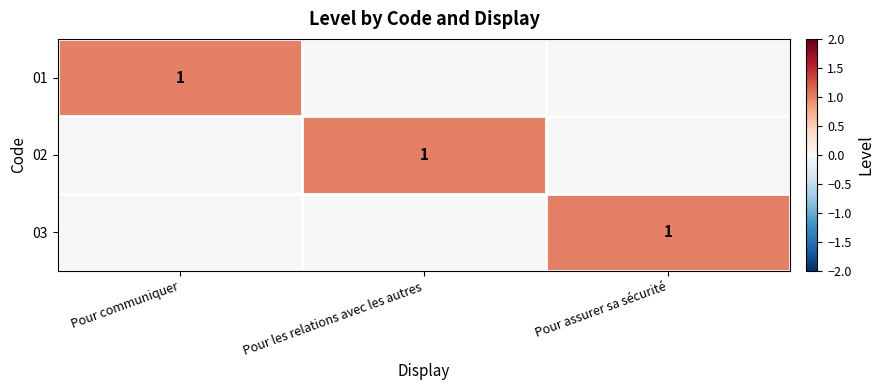

At which category is the sum across all series the highest?

Pour communiquer